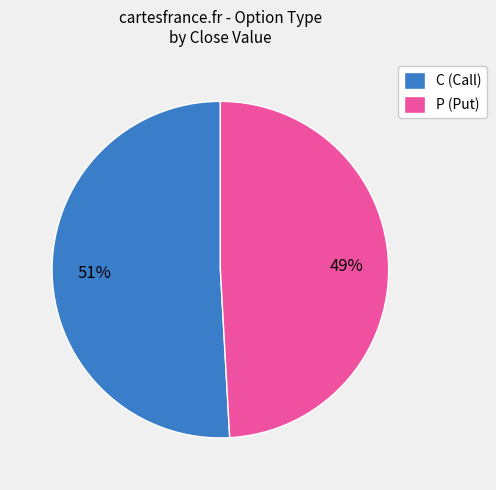

To the nearest percent, what is the average slice percentage?

50%